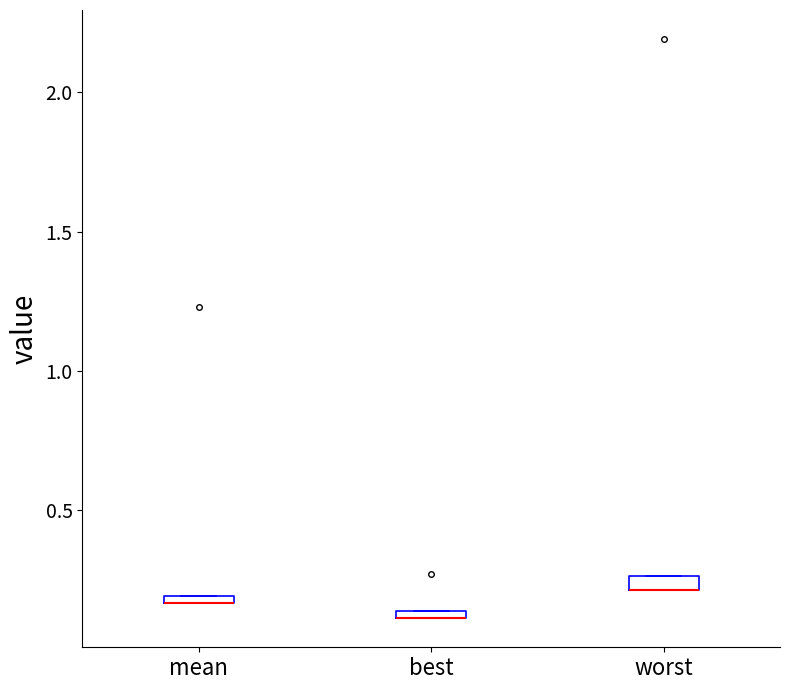

Where is the lower edge of the box for best on the y-axis? The values are not printed on the chart, so give them approximately, as read against the axis.

0.10